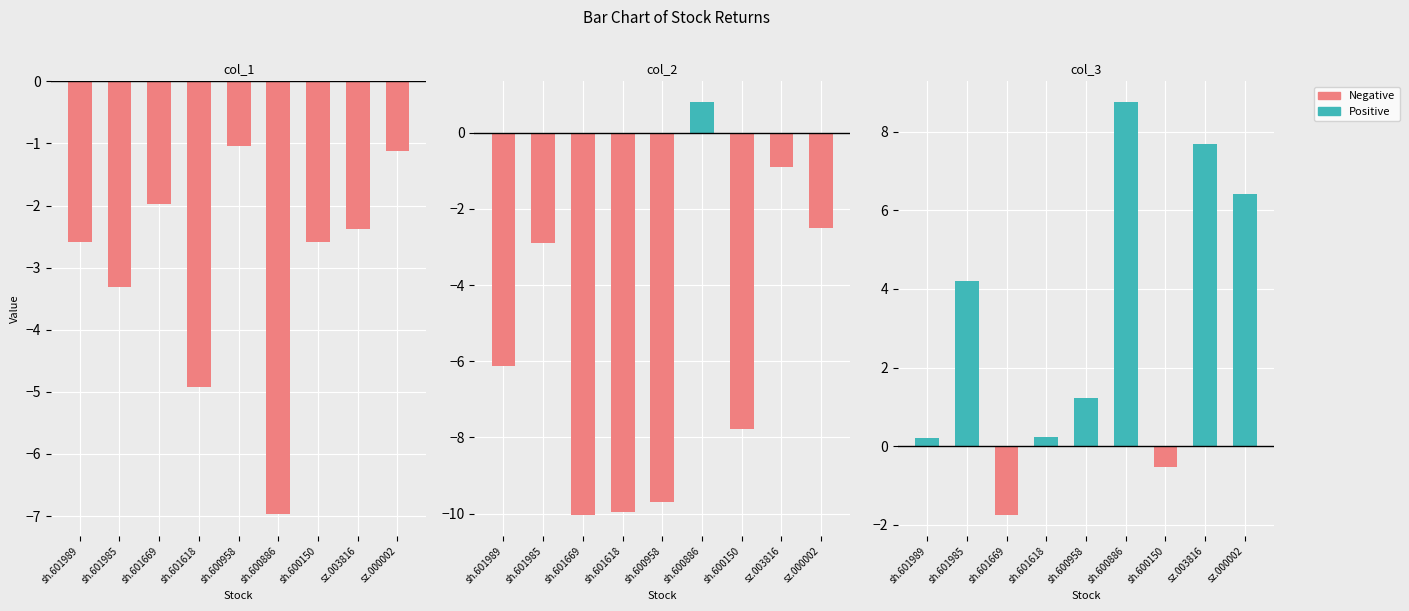

Where does the col_3 series first go above 1?

sh.601985